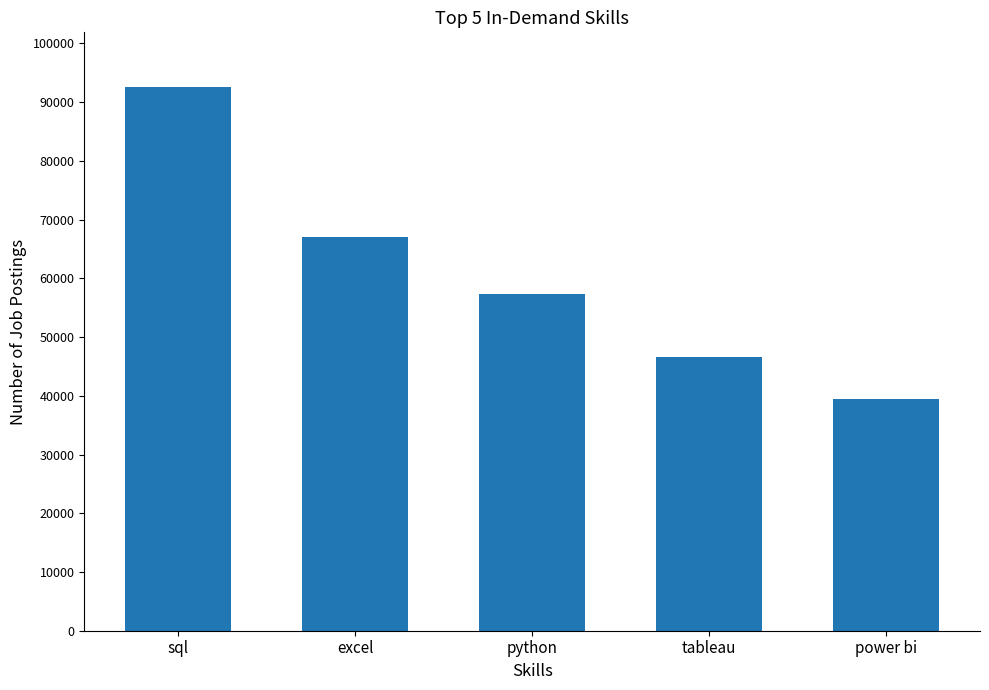

Is it true that the value at sql is 142571?

False